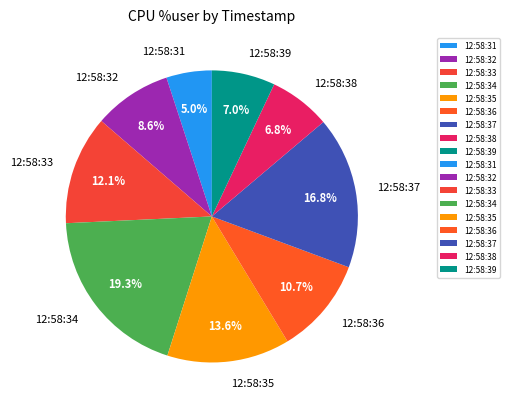

To the nearest percent, what percentage of the pie is 12:58:36?

11%